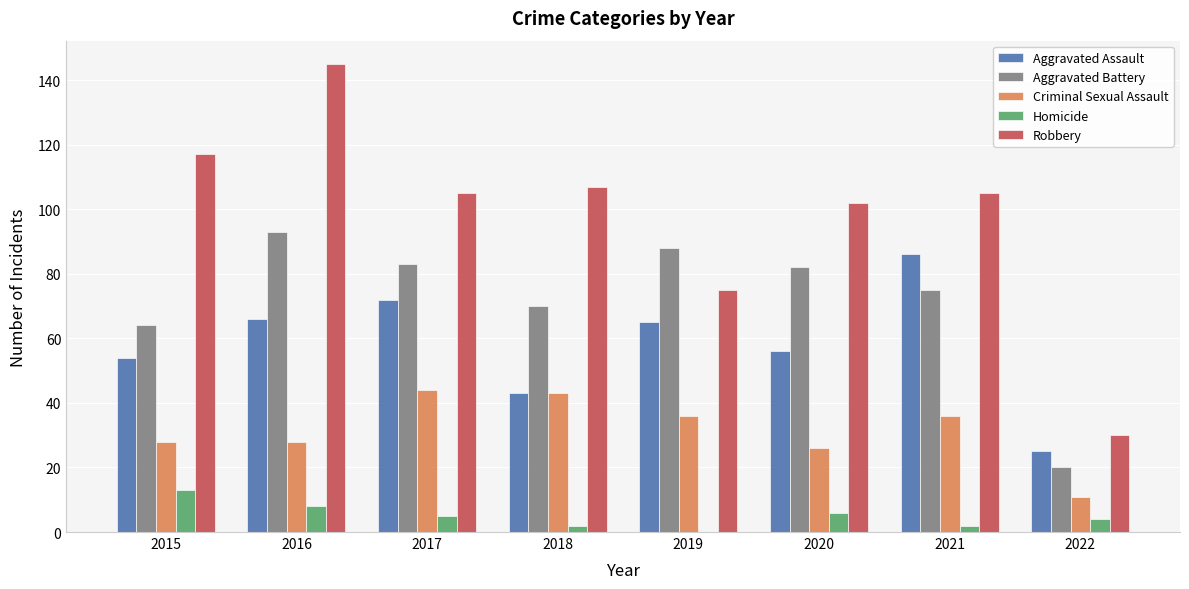

What is the maximum value shown in the chart?

145